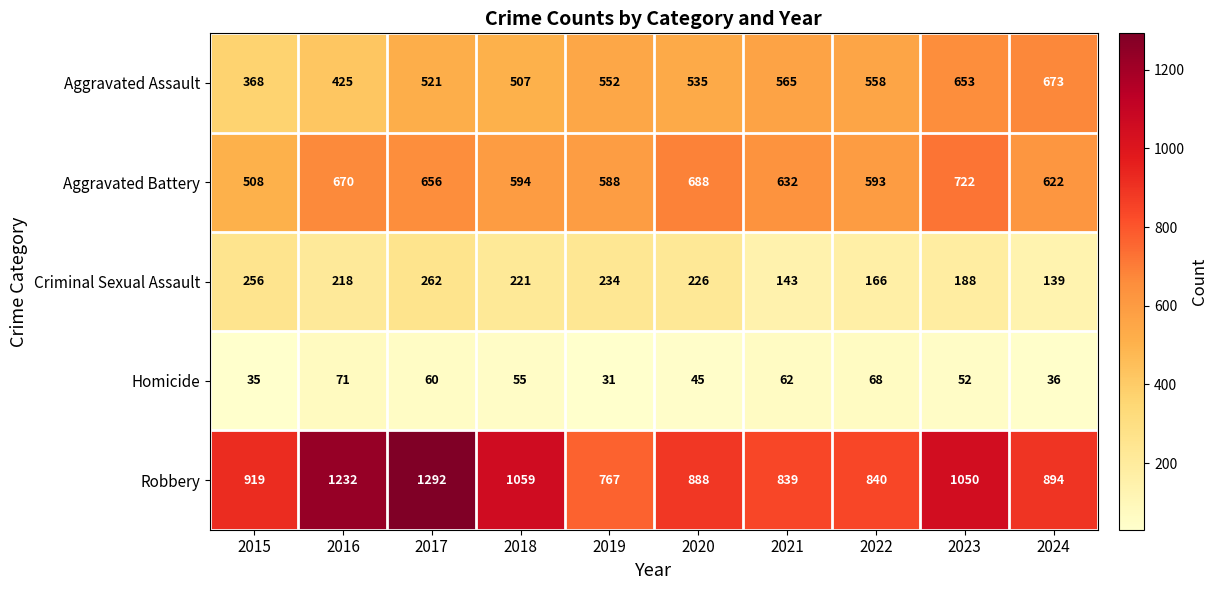

At how many categories does at least one series exceed 336?

10